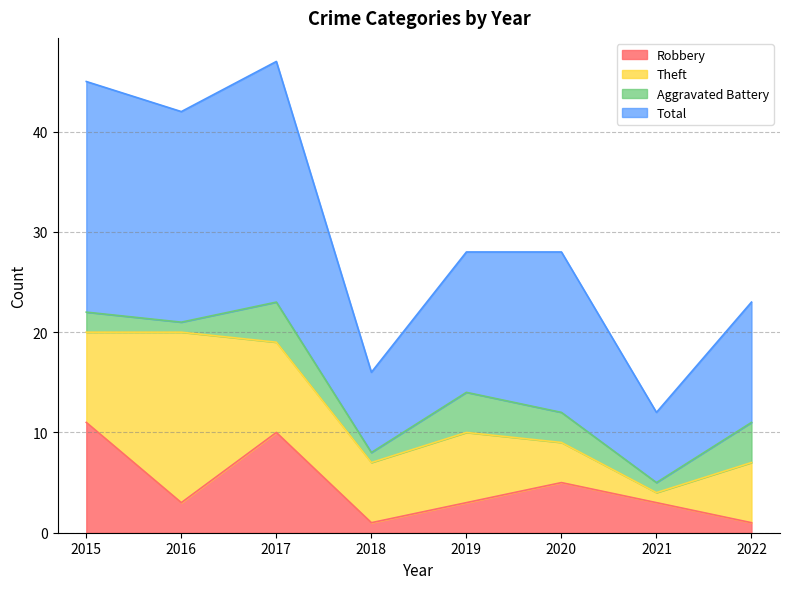

Does the chart display data point markers on the line(s)?

No